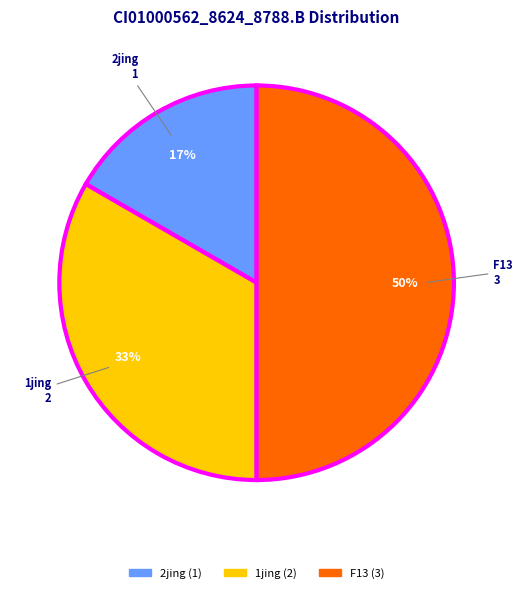

To the nearest percent, what is the average slice percentage?

33%